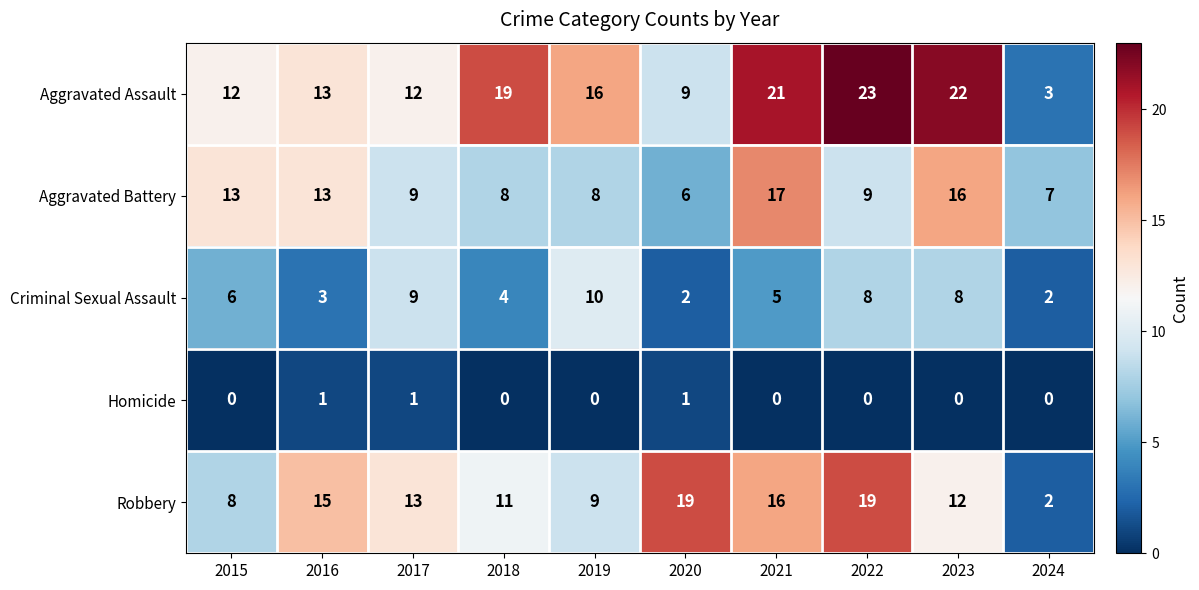

Rank the series at 2023 from highest to lowest value.

Aggravated Assault, Aggravated Battery, Robbery, Criminal Sexual Assault, Homicide